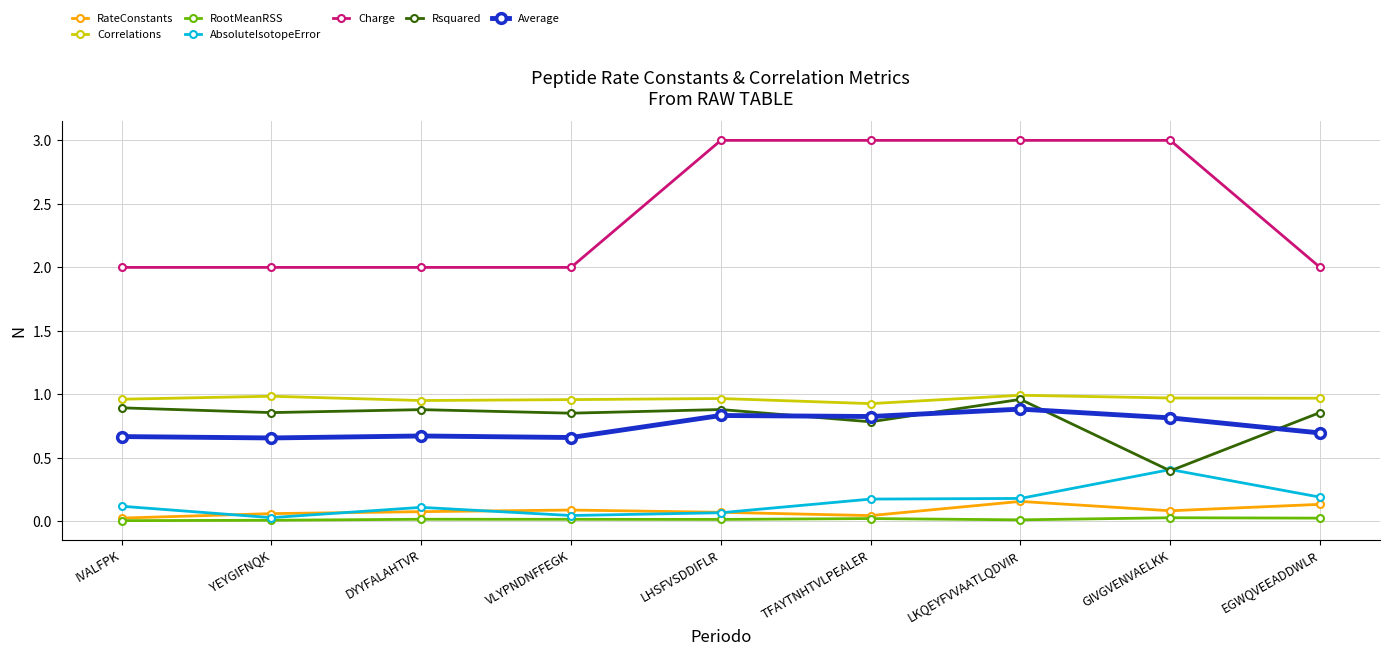

The Charge series shows 5.1 at LHSFVSDDIFLR. True or false?

False